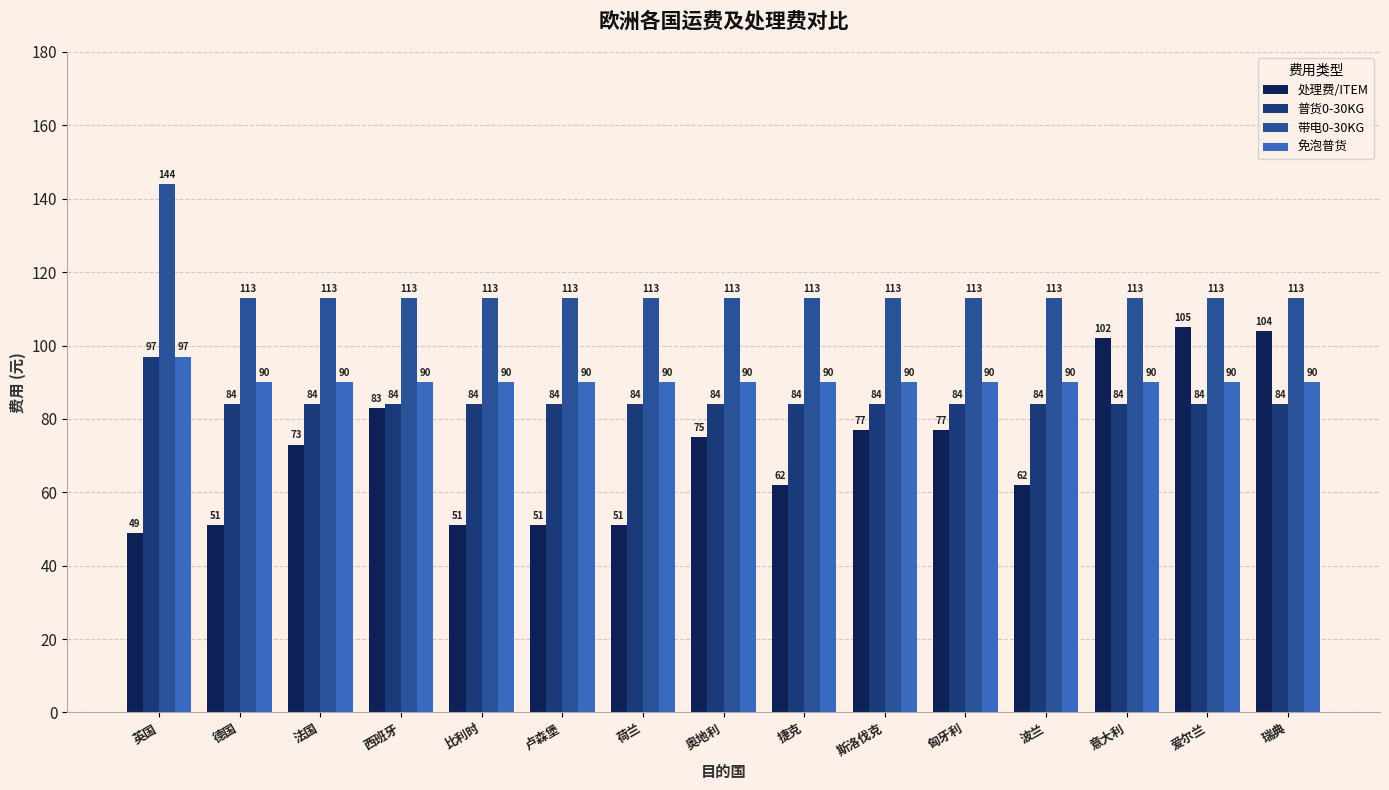

Reading right to left, list all the values displayed in this chart.

处理费/ITEM: 瑞典=104	爱尔兰=105	意大利=102	波兰=62	匈牙利=77	斯洛伐克=77	捷克=62	奥地利=75	荷兰=51	卢森堡=51	比利时=51	西班牙=83	法国=73	德国=51	英国=49
普货0-30KG: 瑞典=84	爱尔兰=84	意大利=84	波兰=84	匈牙利=84	斯洛伐克=84	捷克=84	奥地利=84	荷兰=84	卢森堡=84	比利时=84	西班牙=84	法国=84	德国=84	英国=97
带电0-30KG: 瑞典=113	爱尔兰=113	意大利=113	波兰=113	匈牙利=113	斯洛伐克=113	捷克=113	奥地利=113	荷兰=113	卢森堡=113	比利时=113	西班牙=113	法国=113	德国=113	英国=144
免泡普货: 瑞典=90	爱尔兰=90	意大利=90	波兰=90	匈牙利=90	斯洛伐克=90	捷克=90	奥地利=90	荷兰=90	卢森堡=90	比利时=90	西班牙=90	法国=90	德国=90	英国=97